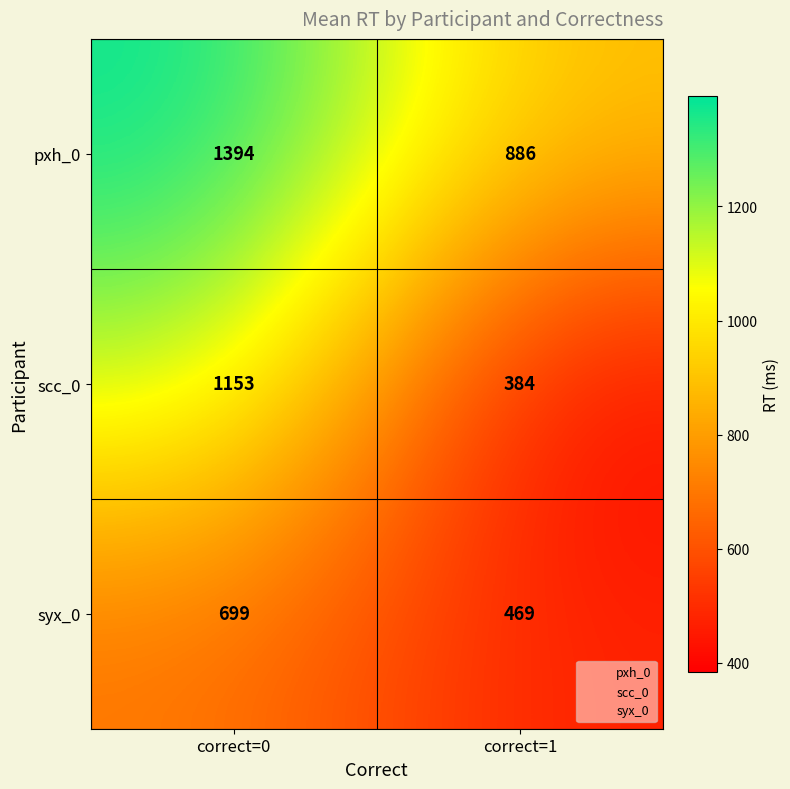

The value of pxh_0 at correct=1 is 1268. True or false?

False